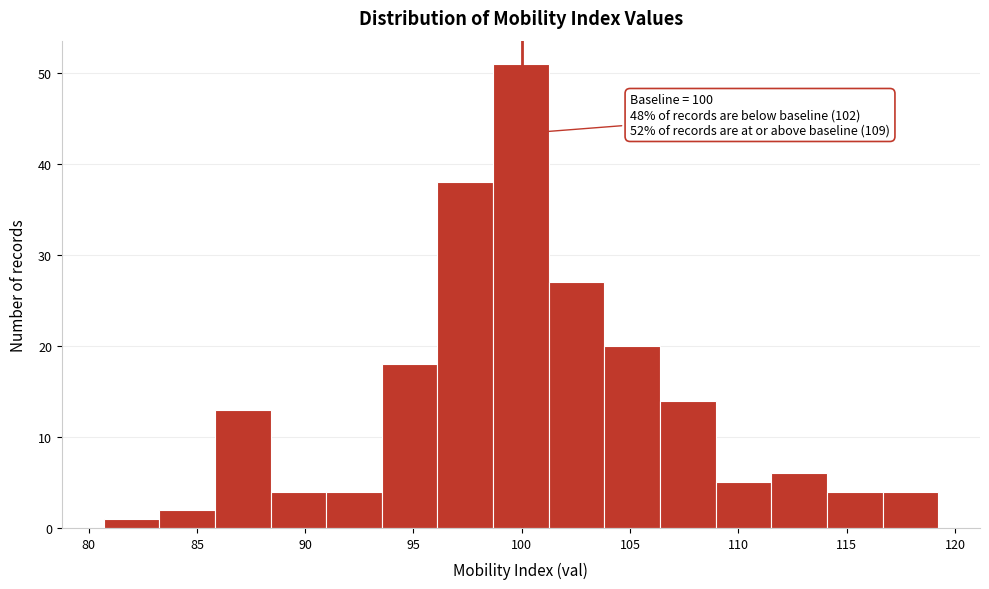

Over which range of the x-axis is the bar tallest?

98.5 to 101.0